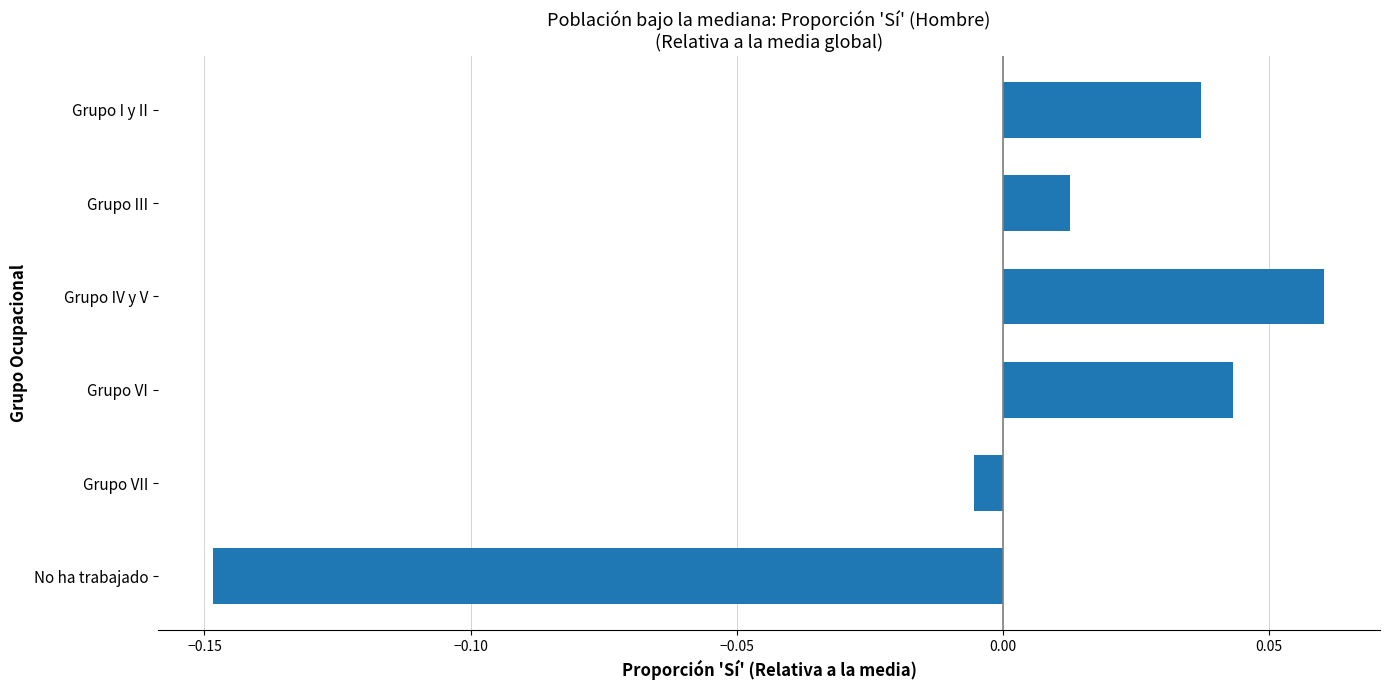

Which has a higher value, Grupo VII or Grupo III?

Grupo III